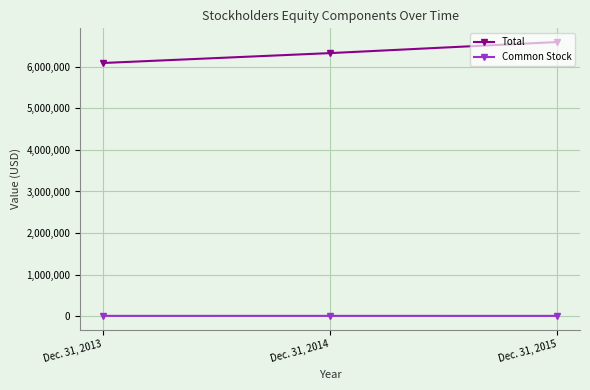

Is it true that Total equals 6090153 at Dec. 31, 2013?

True